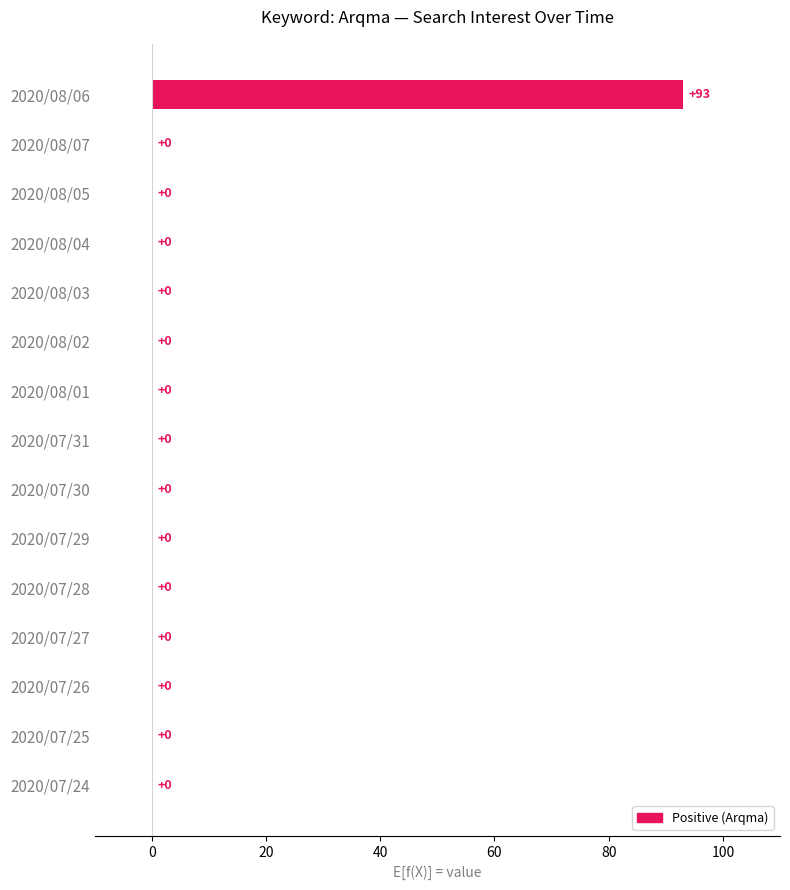

The value at 2020/08/02 is 0. True or false?

True